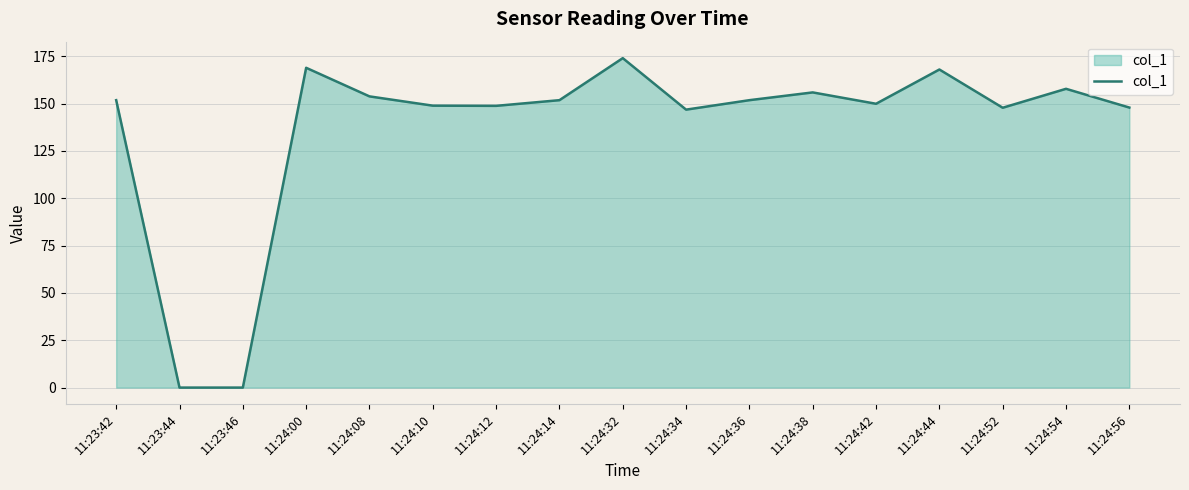

At which label does the data first exceed 151?

11:23:42